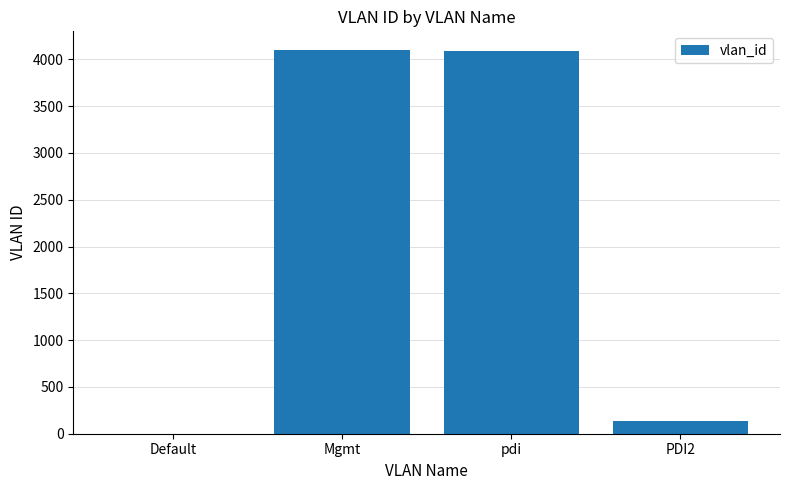

Which has a higher value, Default or PDI2?

PDI2